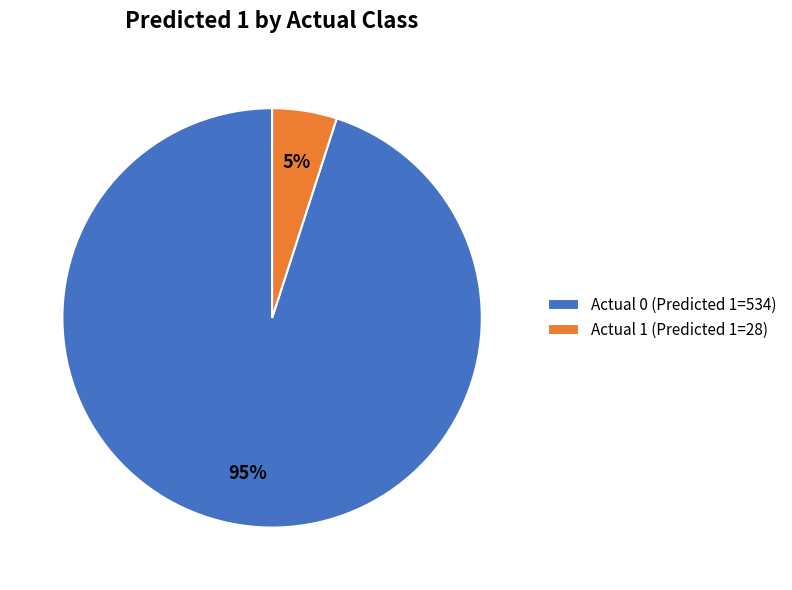

To the nearest percent, what percentage of the pie is Actual 1?

5%